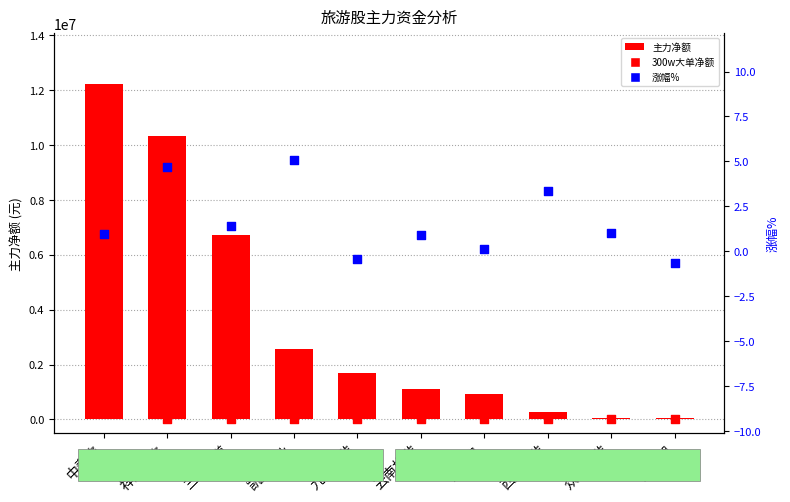

At which category is the sum across all series the highest?

中青旅